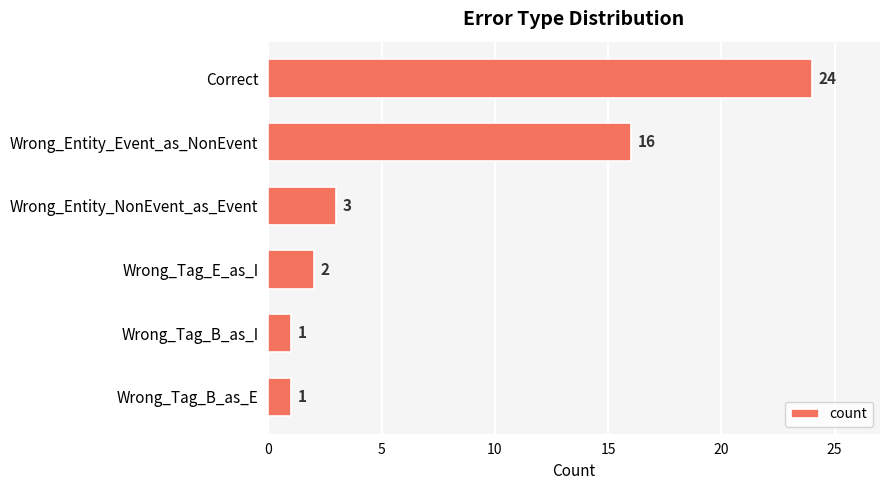

Which label corresponds to the largest value in the chart?

Correct